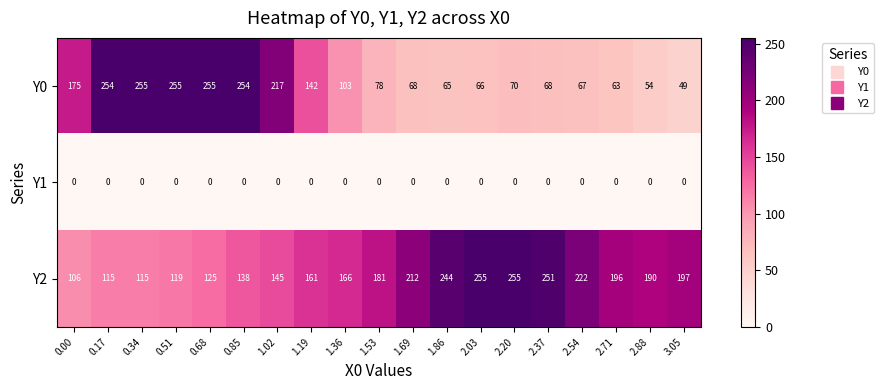

How many series are shown in this chart?

3